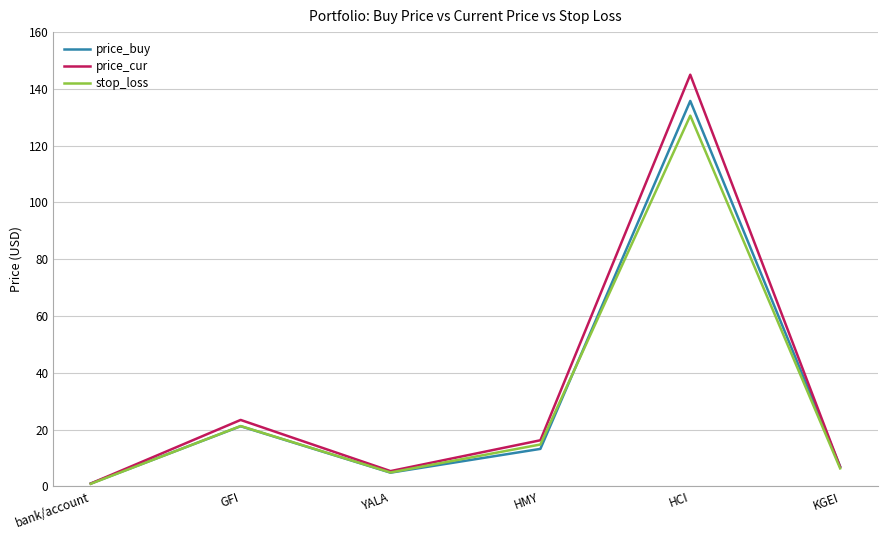

What position from the right is HCI?

2